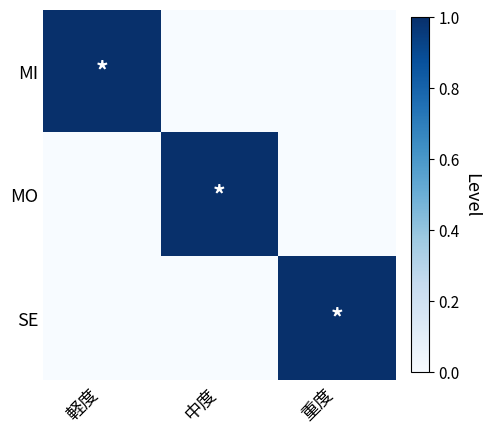

Rank the series by their maximum value, from highest to lowest.

MI, MO, SE